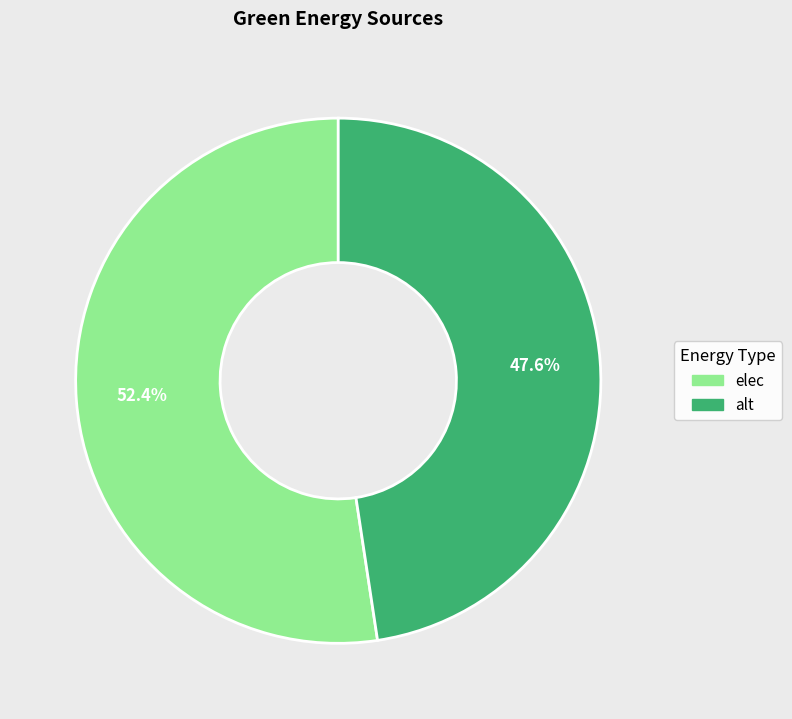

Rank the categories by value from highest to lowest.

elec, alt